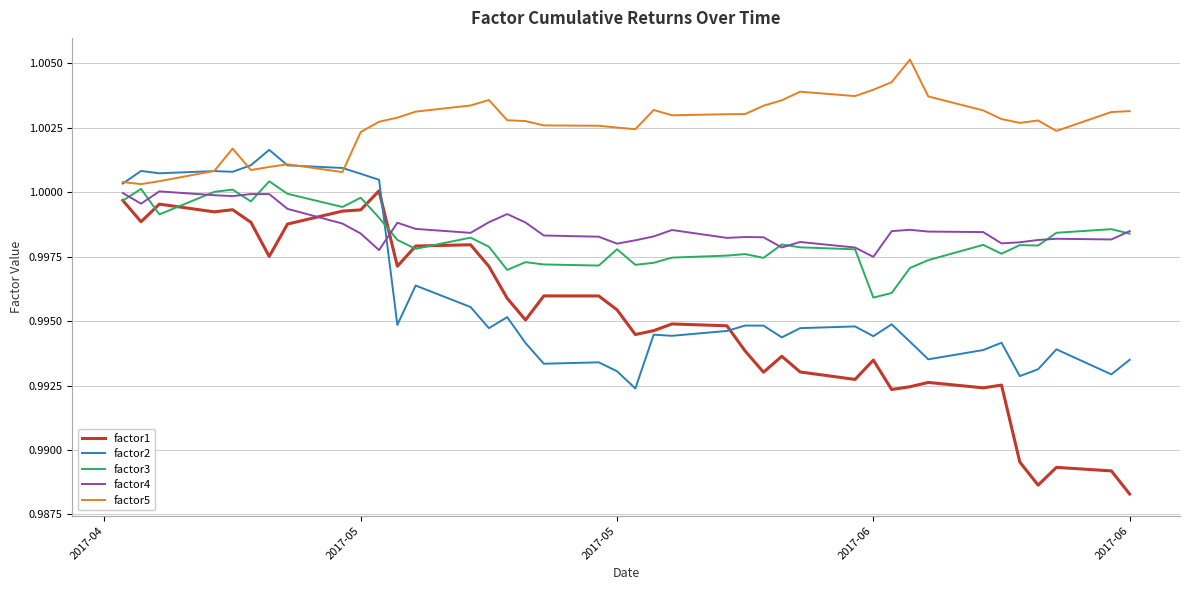

Which series has the largest total across all categories?

factor5